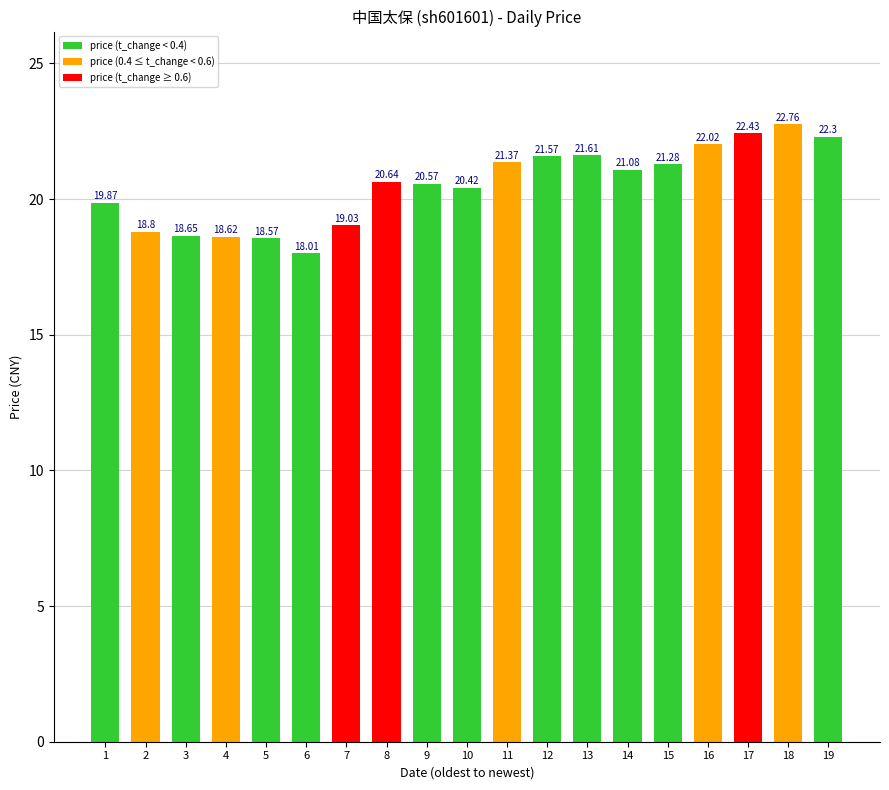

What is the difference between the second highest and minimum values?

4.4